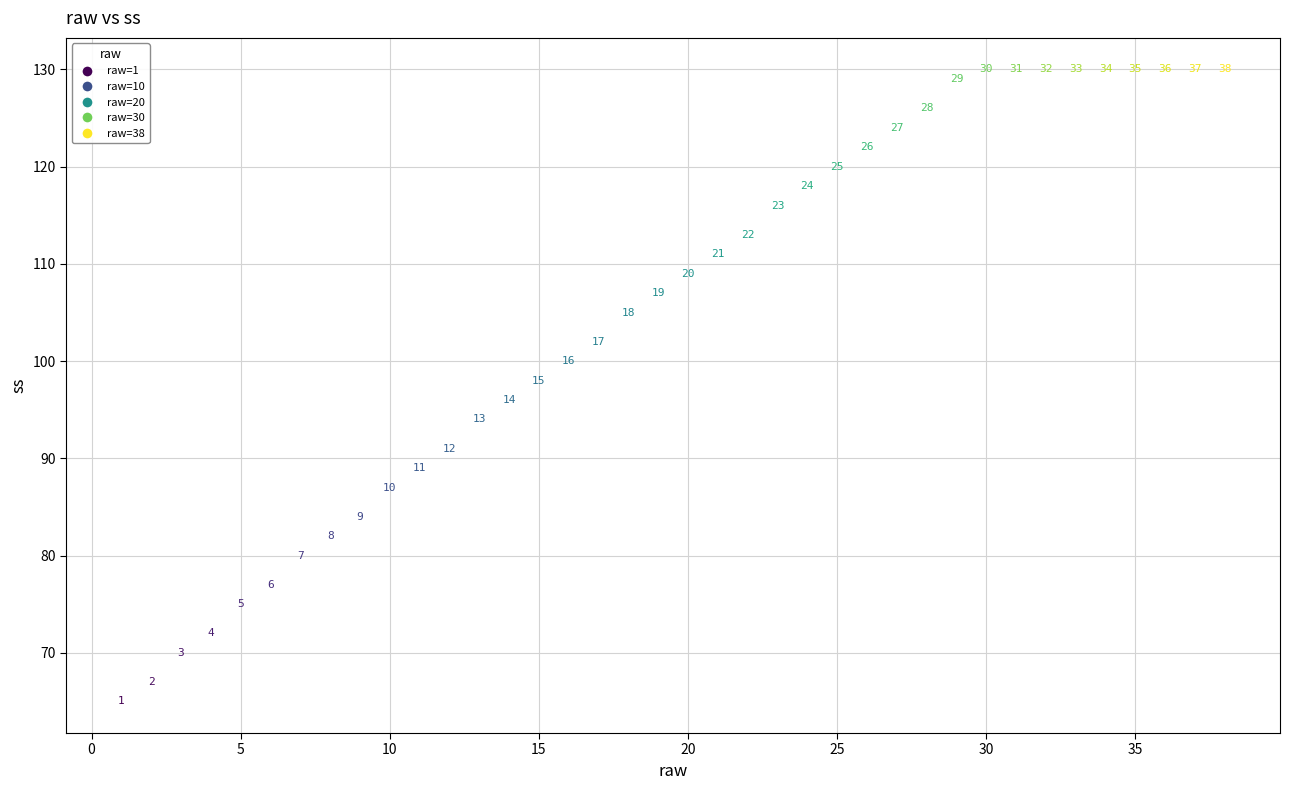

What is the range of Y values (max minus min)?

65